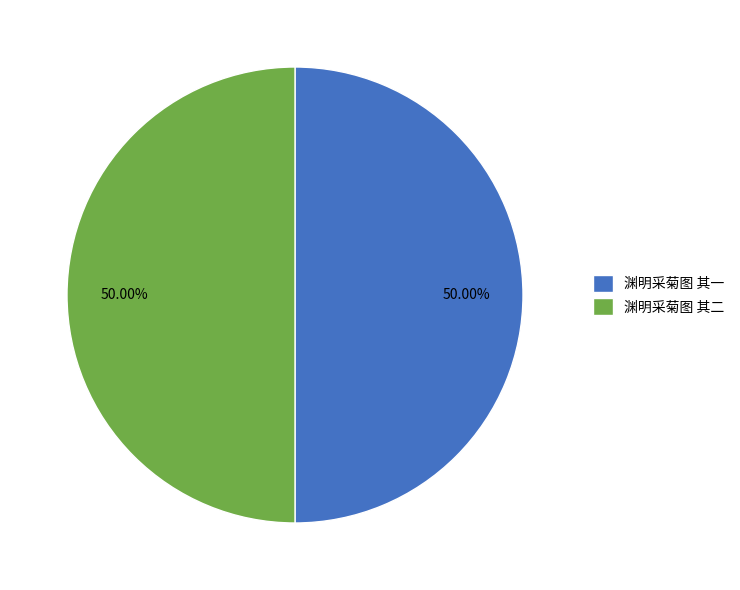

What is the ratio of the value at 渊明采菊图 其一 to the value at 渊明采菊图 其二?

1.0